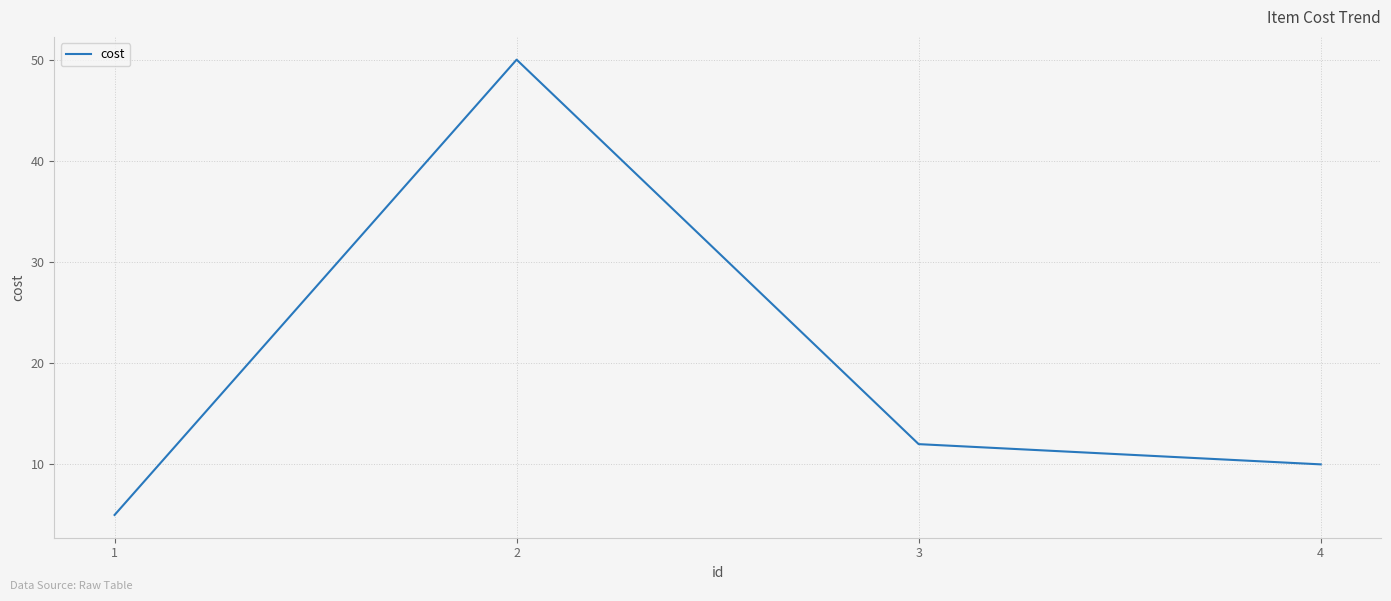

True or false: the data shows 50 at 2.

True